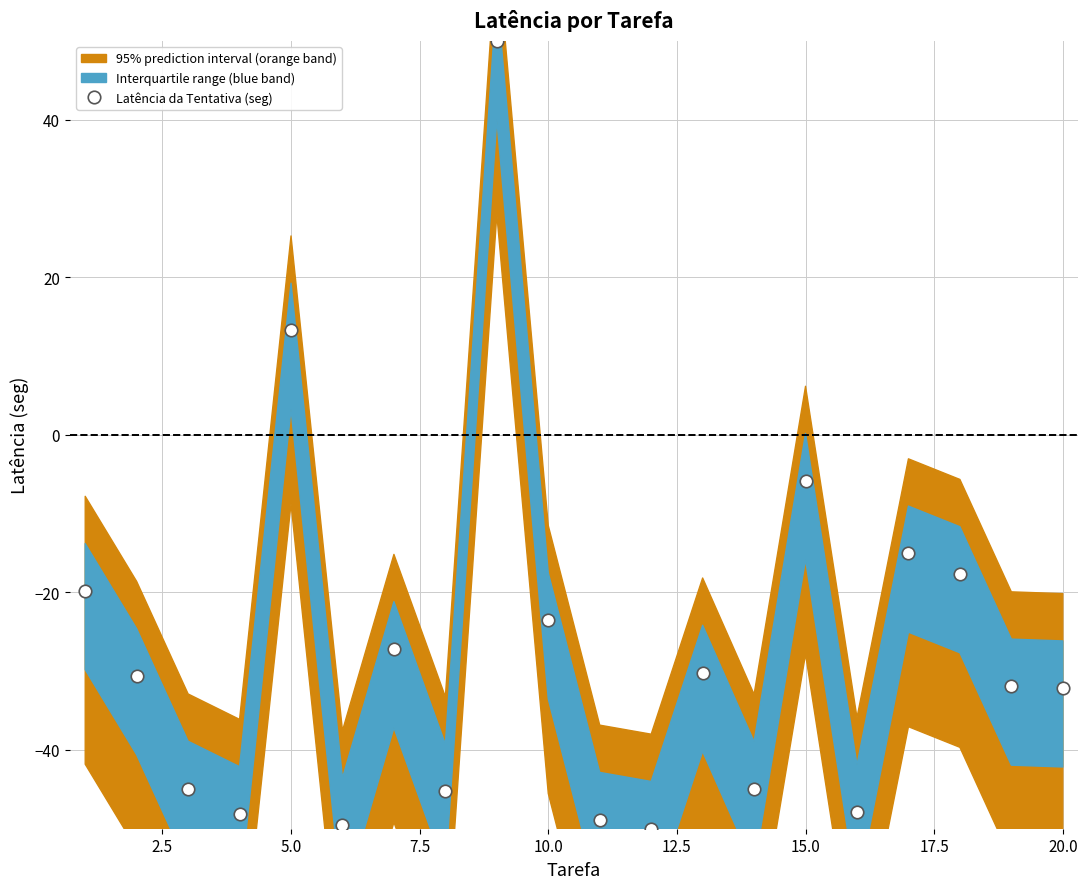

Where is Latência da Tentativa (seg) nearest to the value 0?

15.0